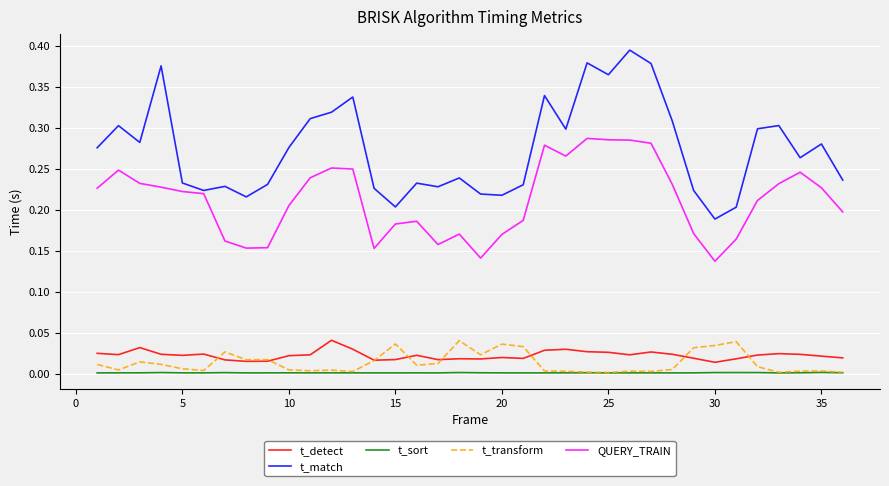

Which series has the largest total across all categories?

t_match